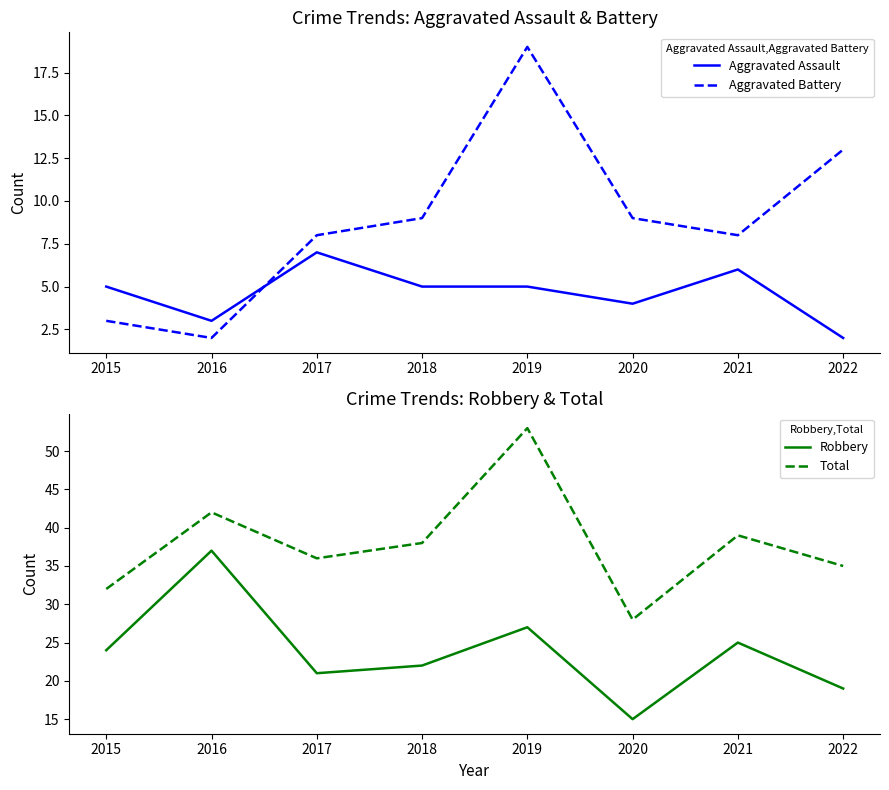

What is the greatest value displayed?

53